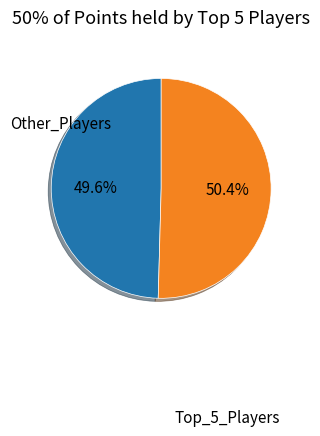

Is there a majority slice in this chart?

Yes